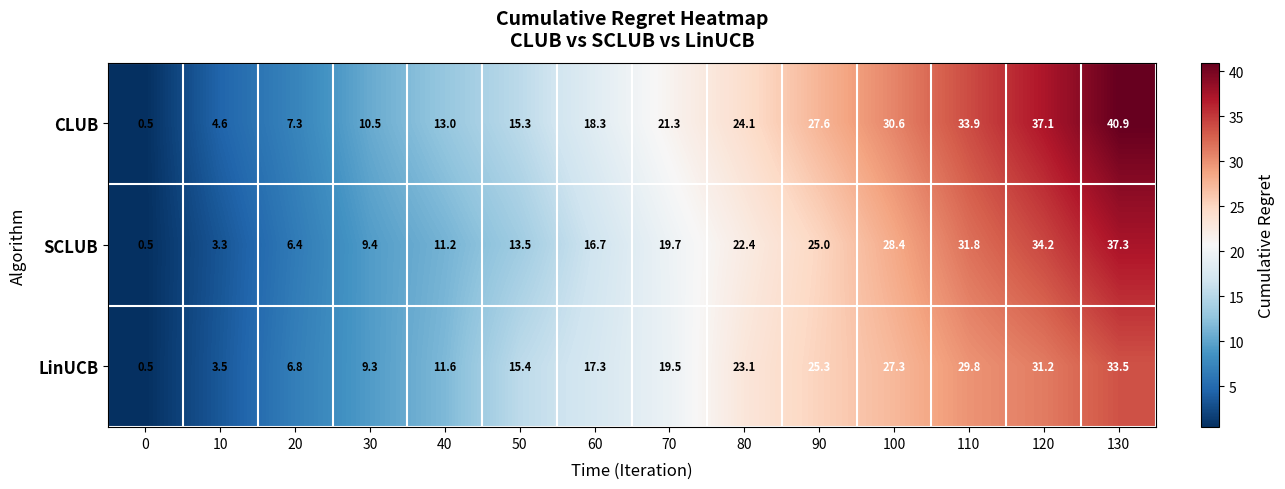

Rank the series by their maximum value, from highest to lowest.

CLUB, SCLUB, LinUCB